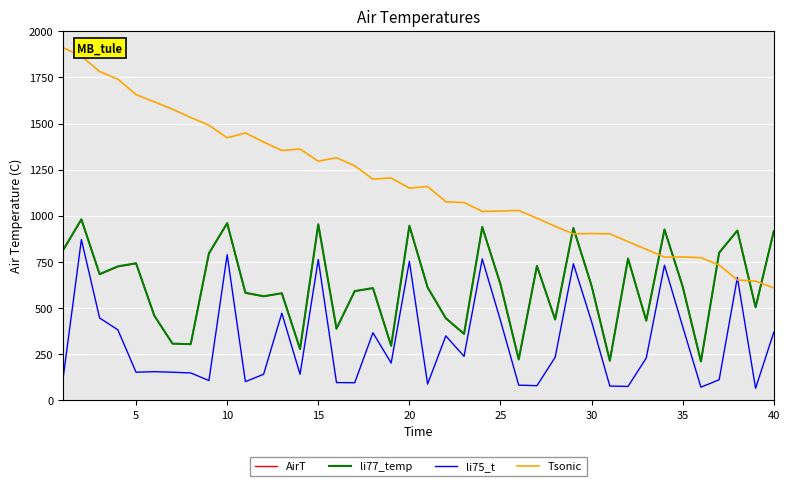

What is the difference between the second highest and second lowest values in the Tsonic series?

1220